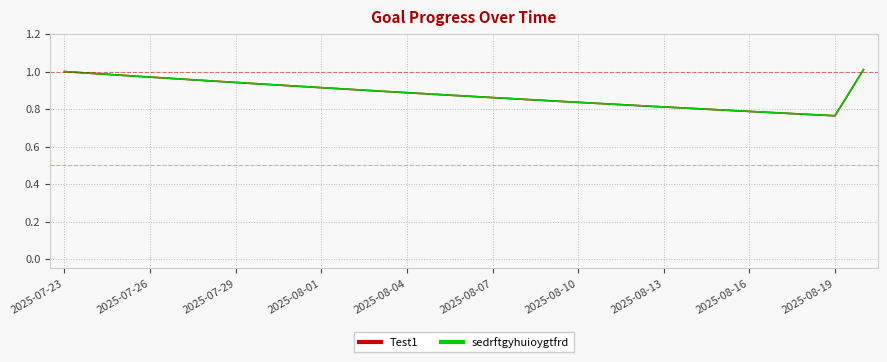

True or false: sedrftgyhuioygtfrd has more than 2 interior local peaks.

False